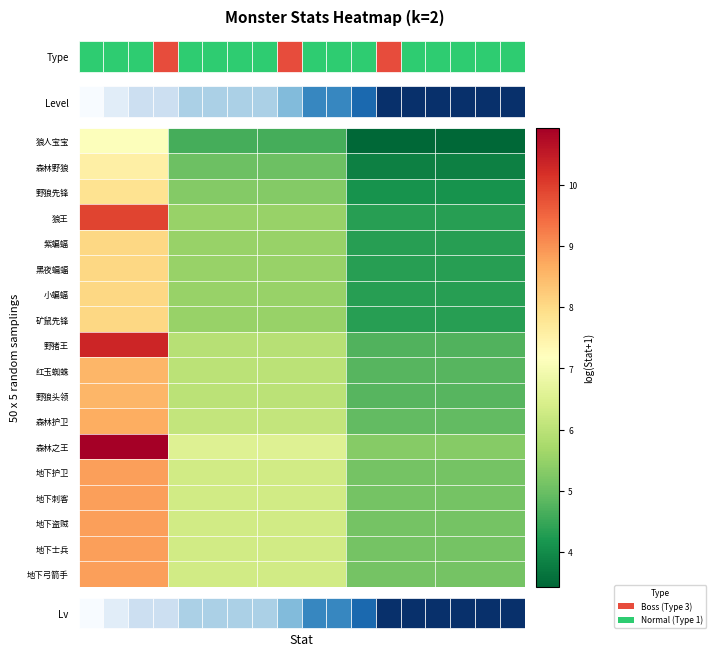

Is it true that 小蝙蝠 equals 8.1 at Hp?

True